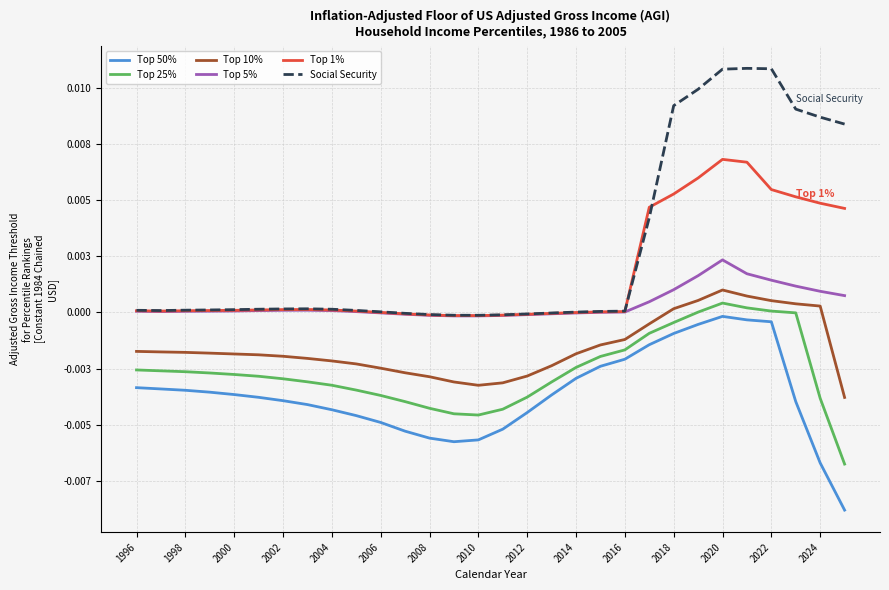

At how many categories does at least one series exceed 0?

23